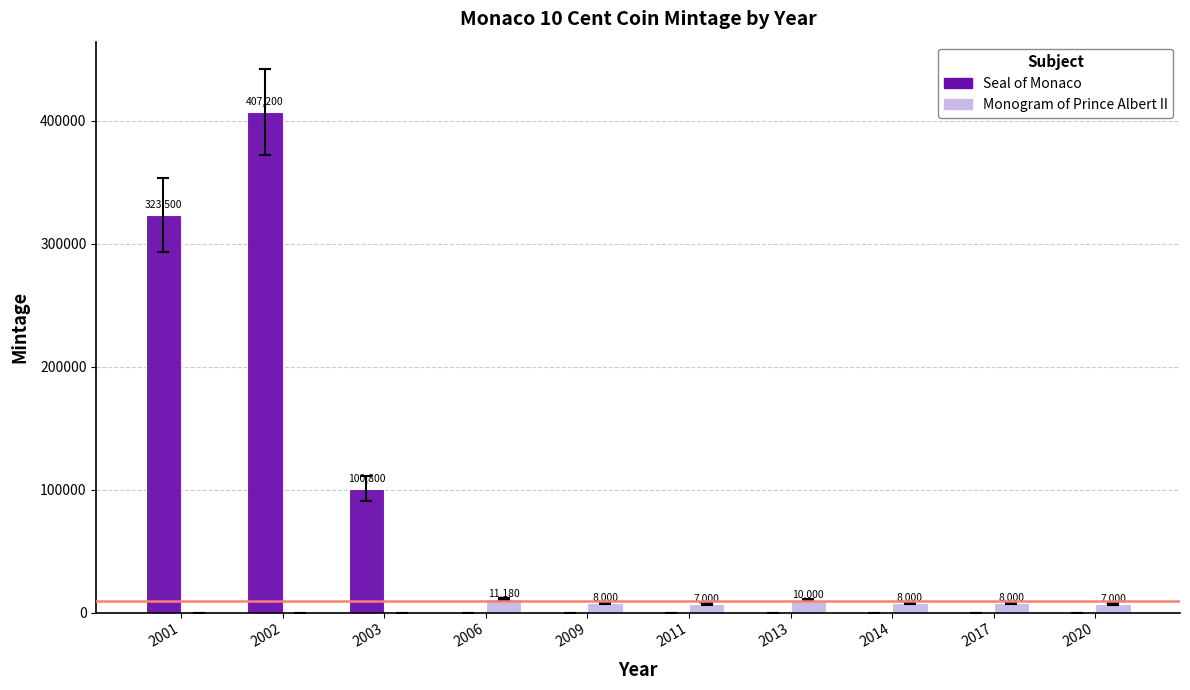

Is the value of Monogram of Prince Albert II at 2011 greater than the value of Seal of Monaco at 2014?

Yes